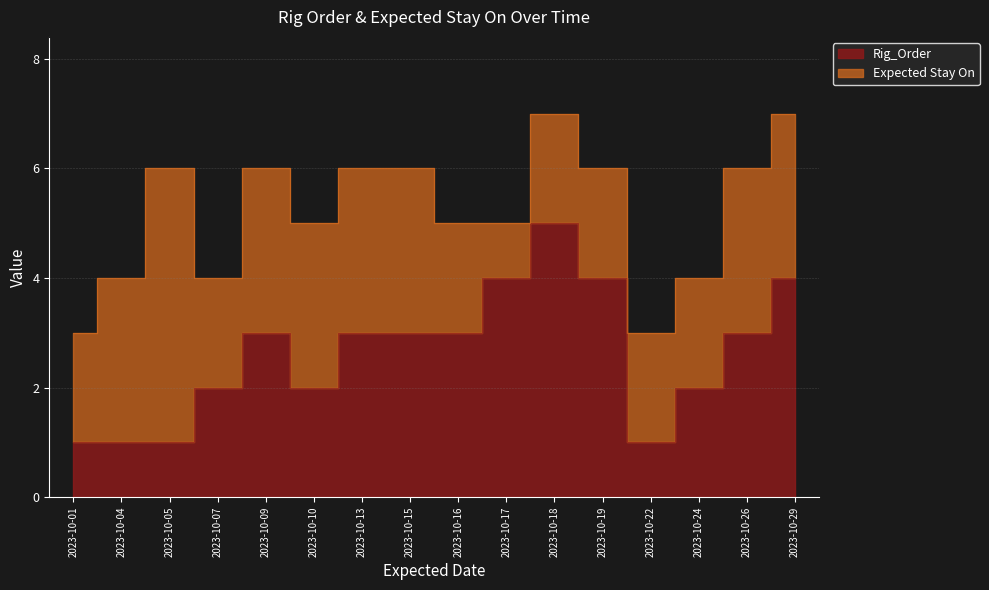

Which label corresponds to the smallest value in the chart?

2023-10-01